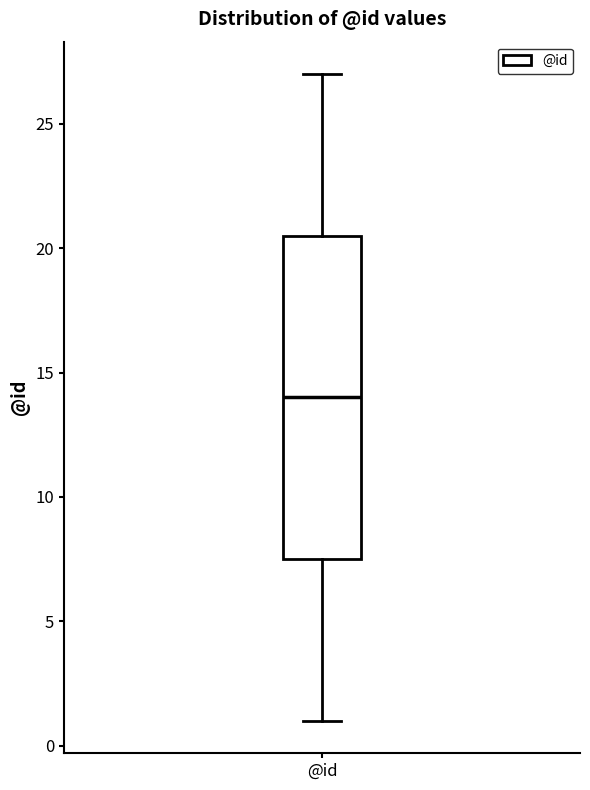

Where does the upper whisker of the box for @id end on the y-axis? The values are not printed on the chart, so give them approximately, as read against the axis.

27.0